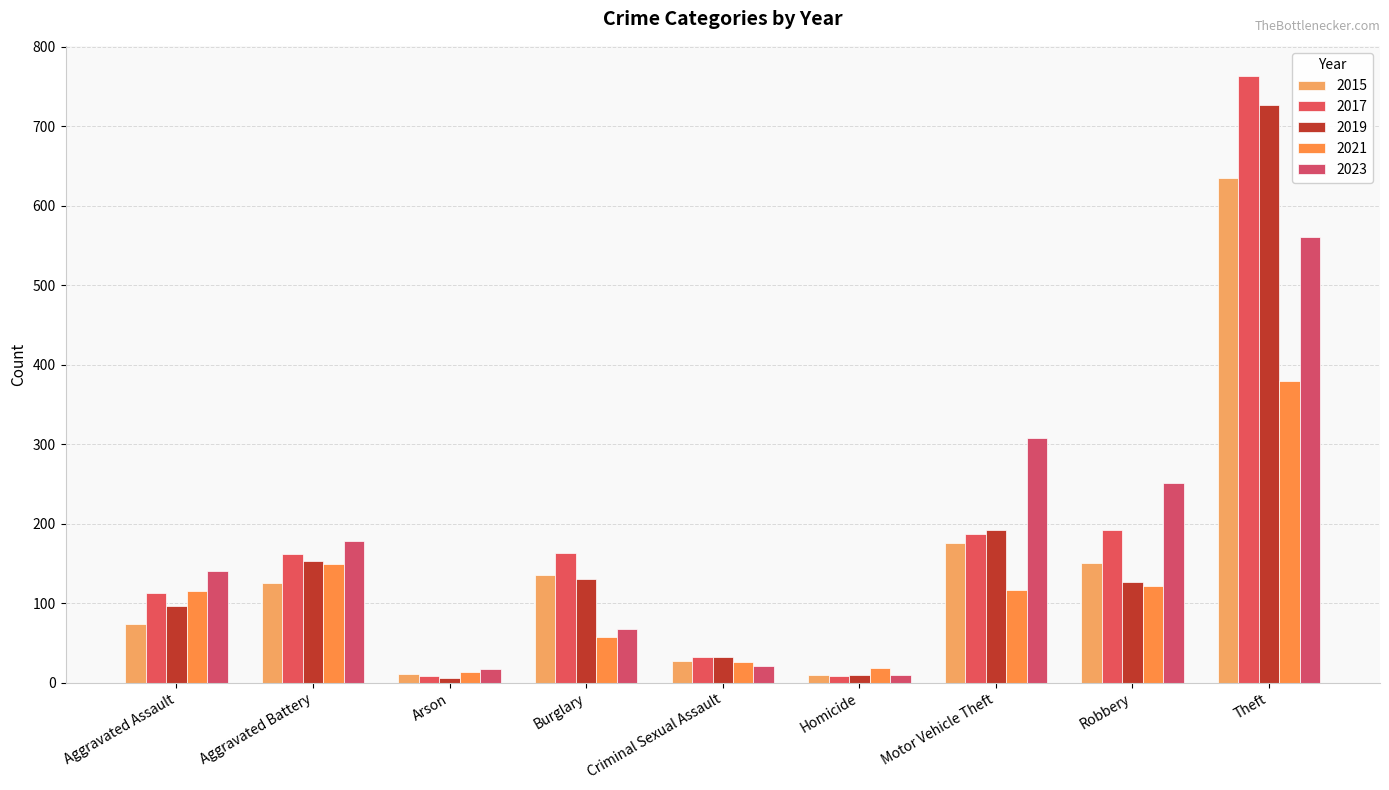

Reading left to right, what are all the values shown in this chart?

2015: 74	126	11	136	27	10	176	151	635
2017: 113	162	8	163	32	8	187	192	763
2019: 96	153	6	130	32	10	192	127	727
2021: 115	149	13	57	26	18	117	122	380
2023: 141	178	17	68	21	10	308	251	561